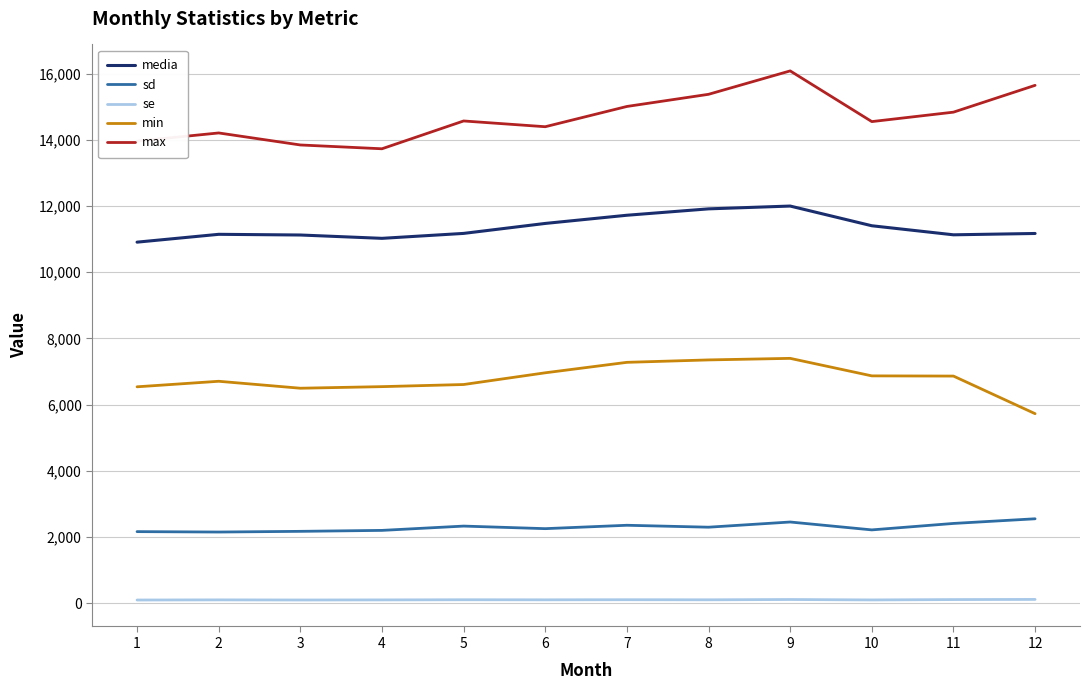

How many lines are shown in the chart?

5